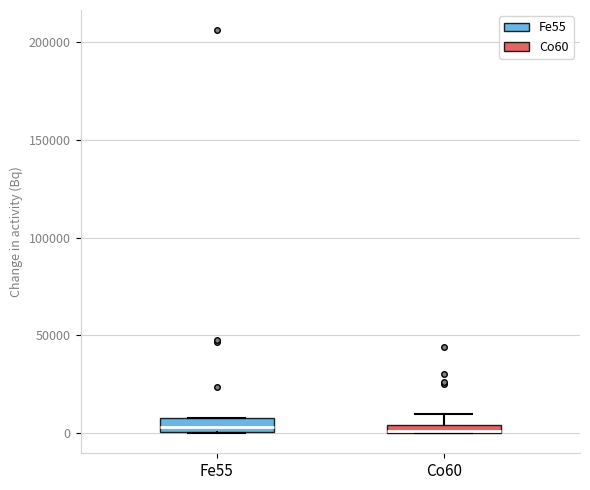

Where does the upper whisker of the box for Co60 end on the y-axis? The values are not printed on the chart, so give them approximately, as read against the axis.

10000